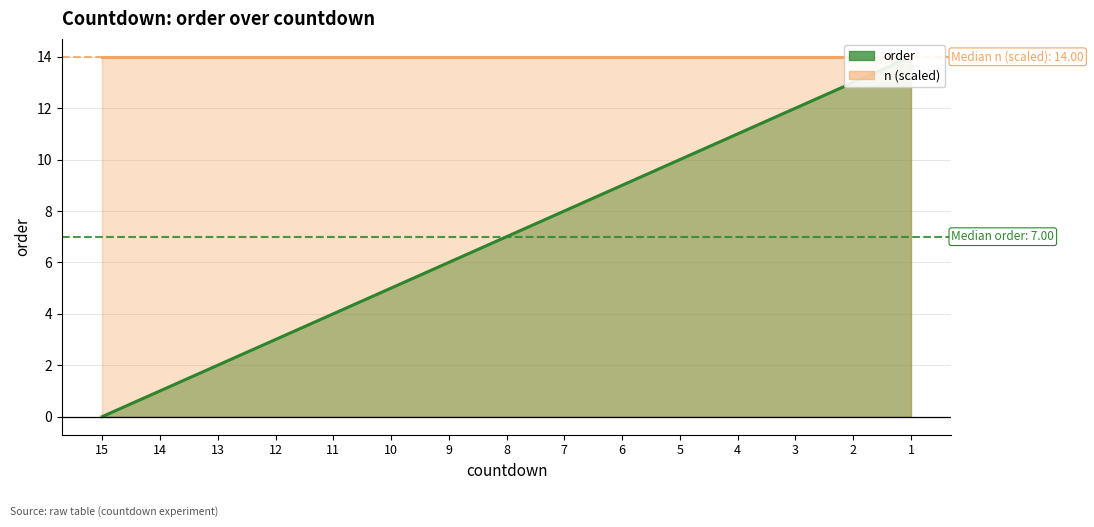

What is the difference between the second highest and second lowest values?

12